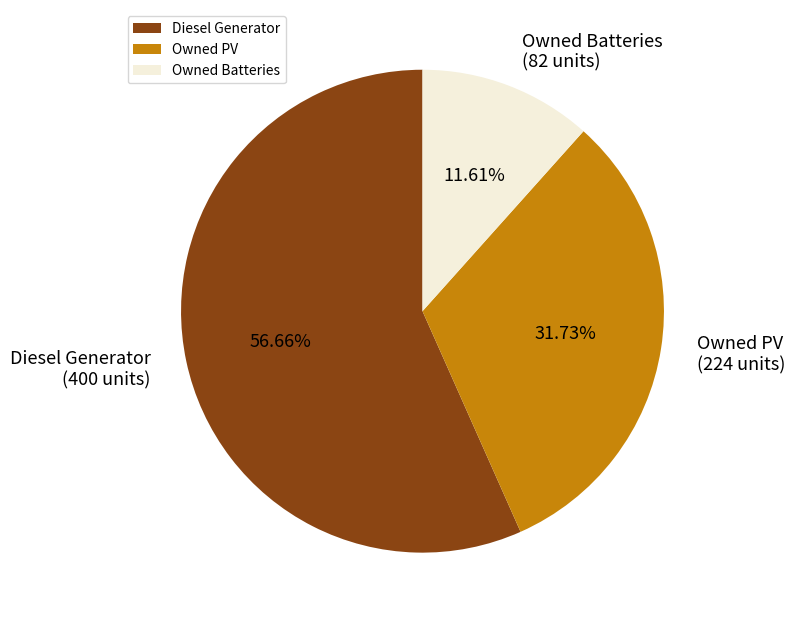

What percentage is the Owned PV slice, to the nearest percent?

32%